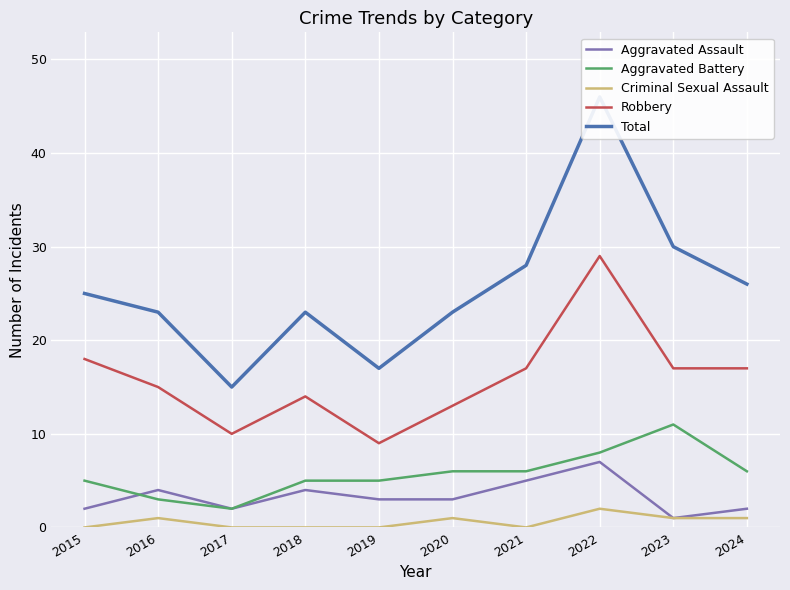

How many data points in Robbery are above 17?

2